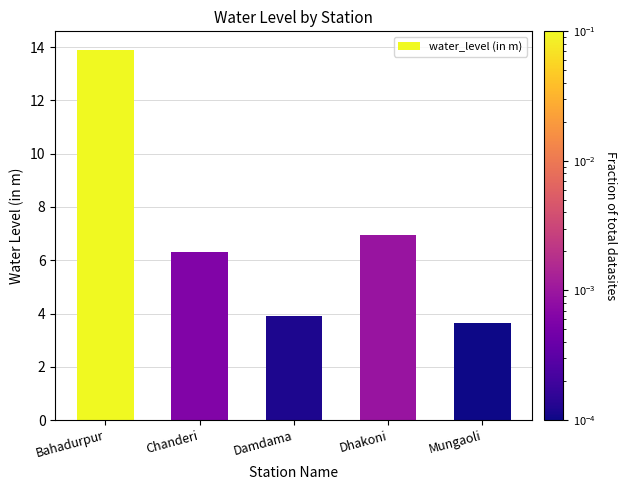

What is the approximate value at Dhakoni?

7.0